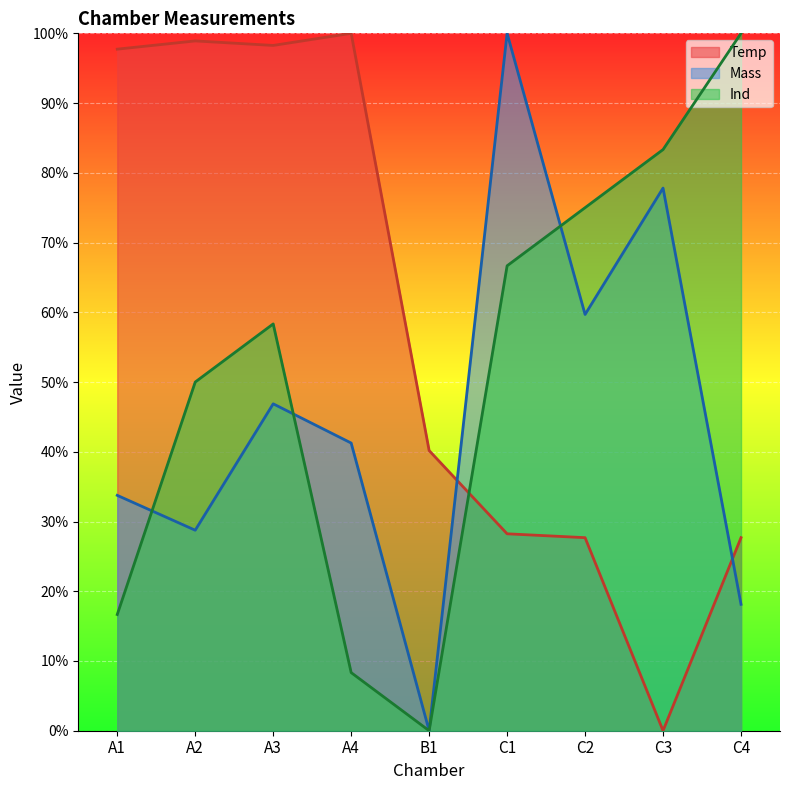

Rank the series at A1 from highest to lowest value.

Temp, Mass, Ind